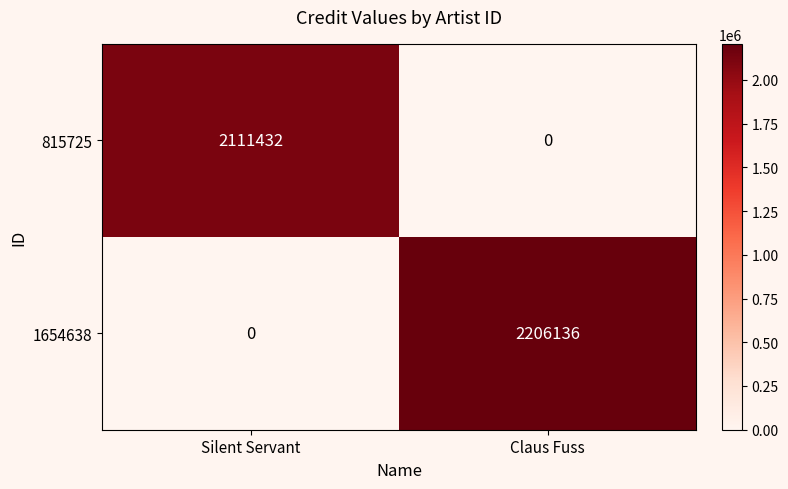

At which category is the sum across all series the highest?

Claus Fuss